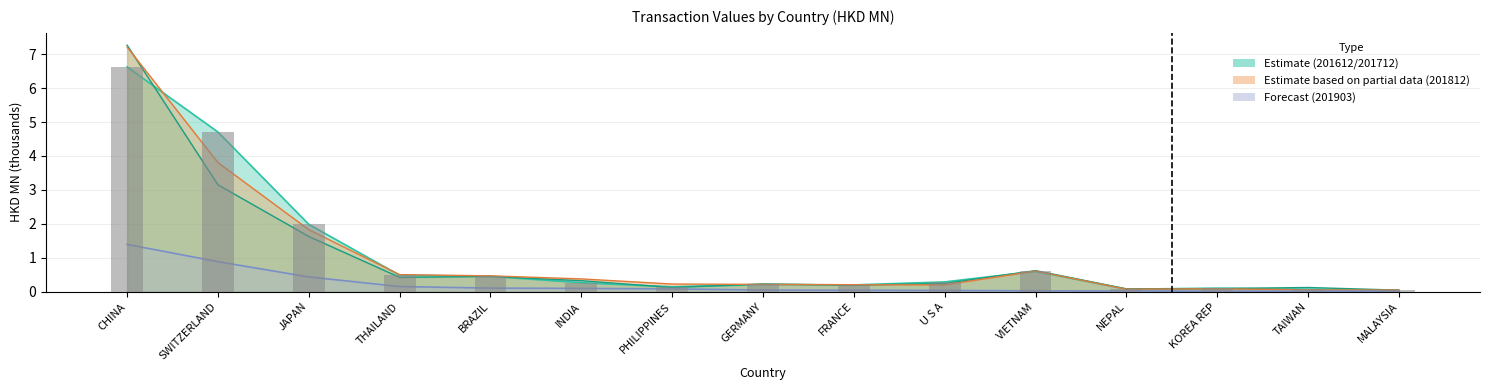

Is the value of 201712 at U S A greater than the value of 201903 at TAIWAN?

Yes